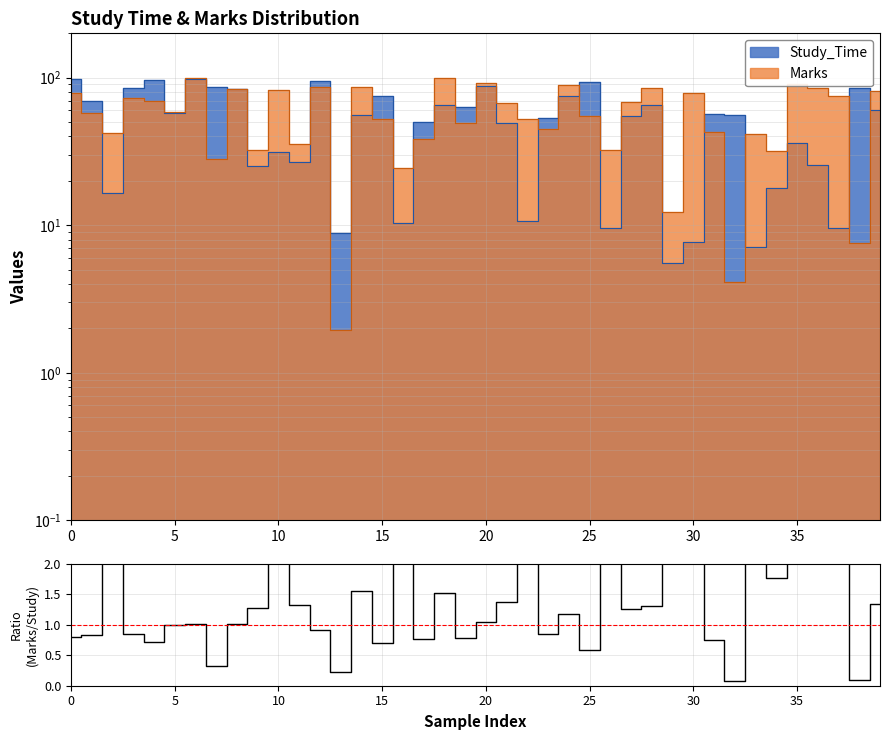

The value at 30 is 4.4. True or false?

False